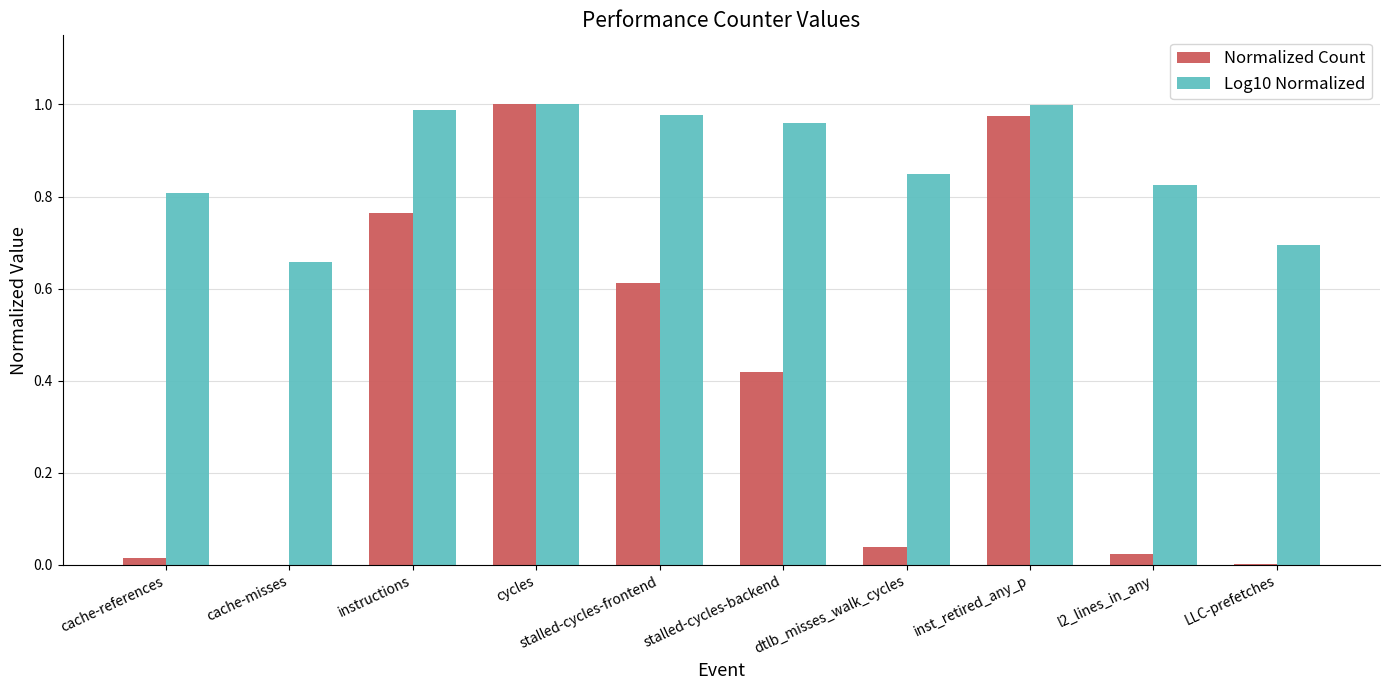

At which label does Normalized Count reach its peak?

cycles